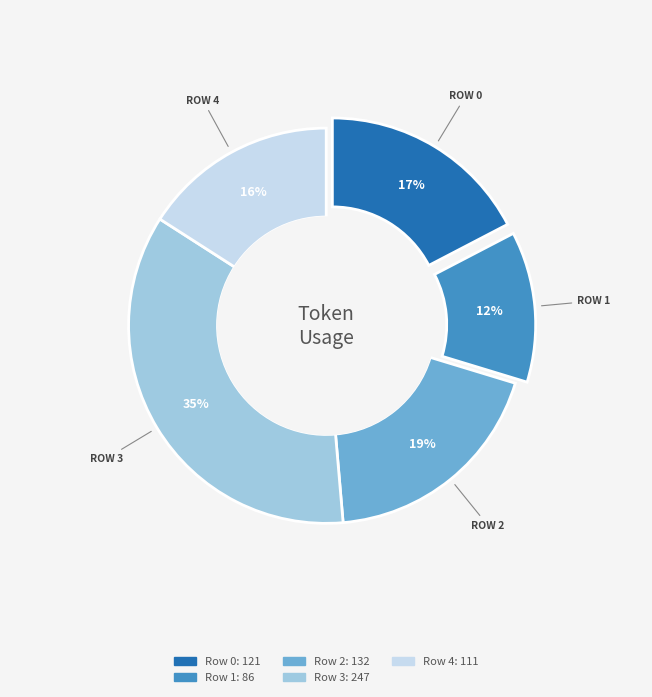

What is the smallest slice in the pie chart?

Row 1